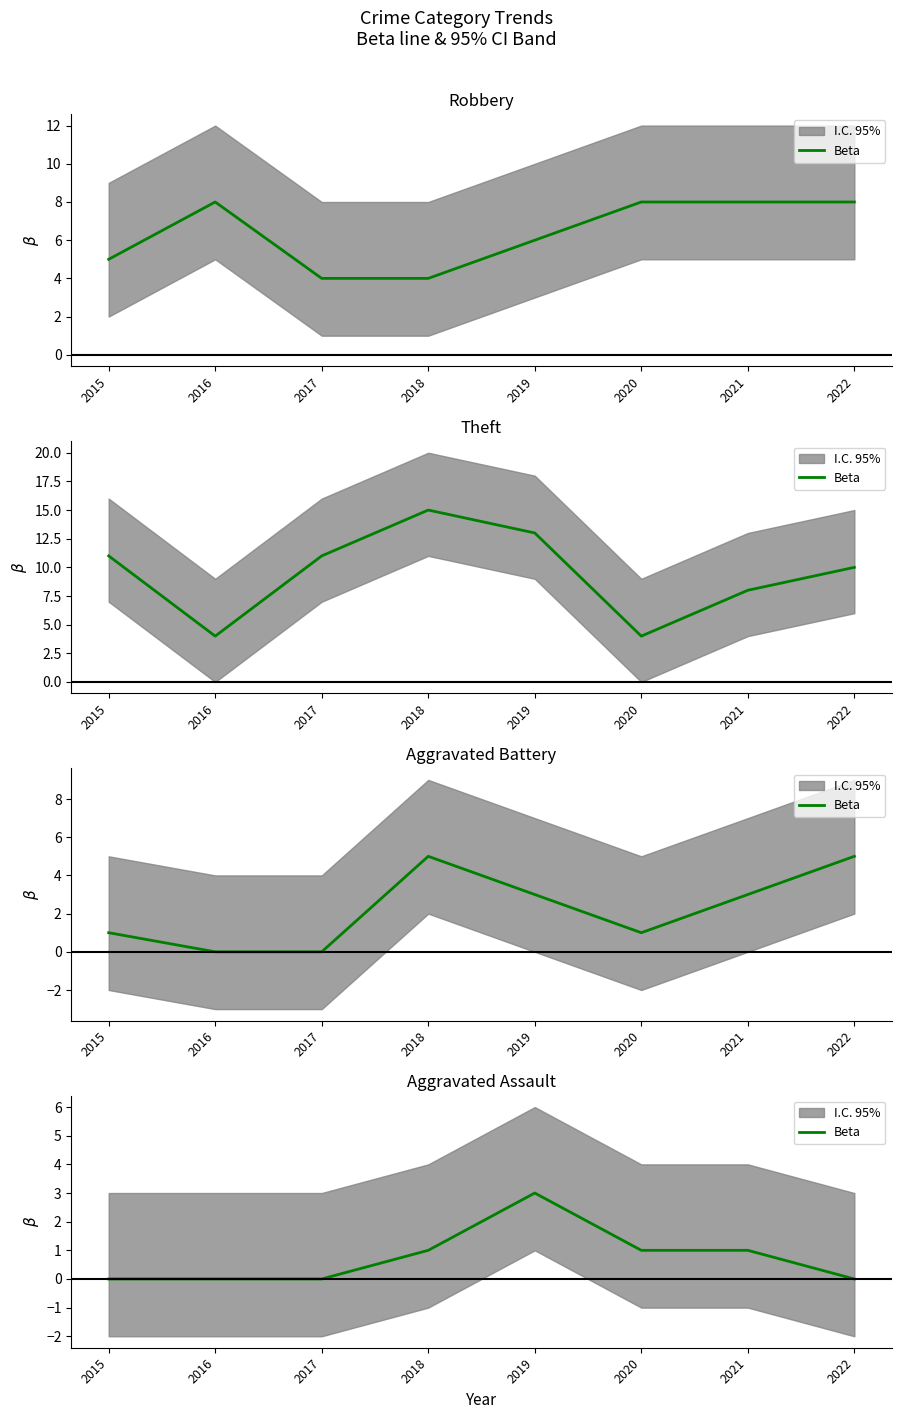

What is the change in value from 2016 to 2021?

+1